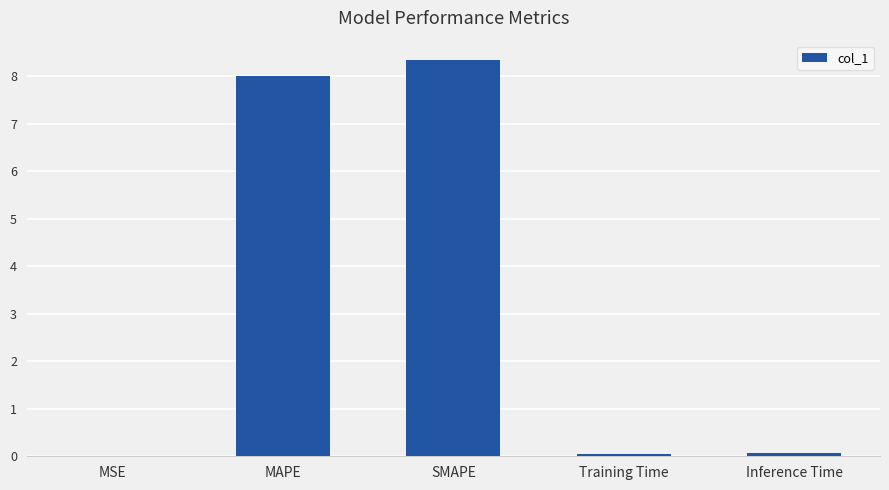

What is the greatest value displayed?

8.3